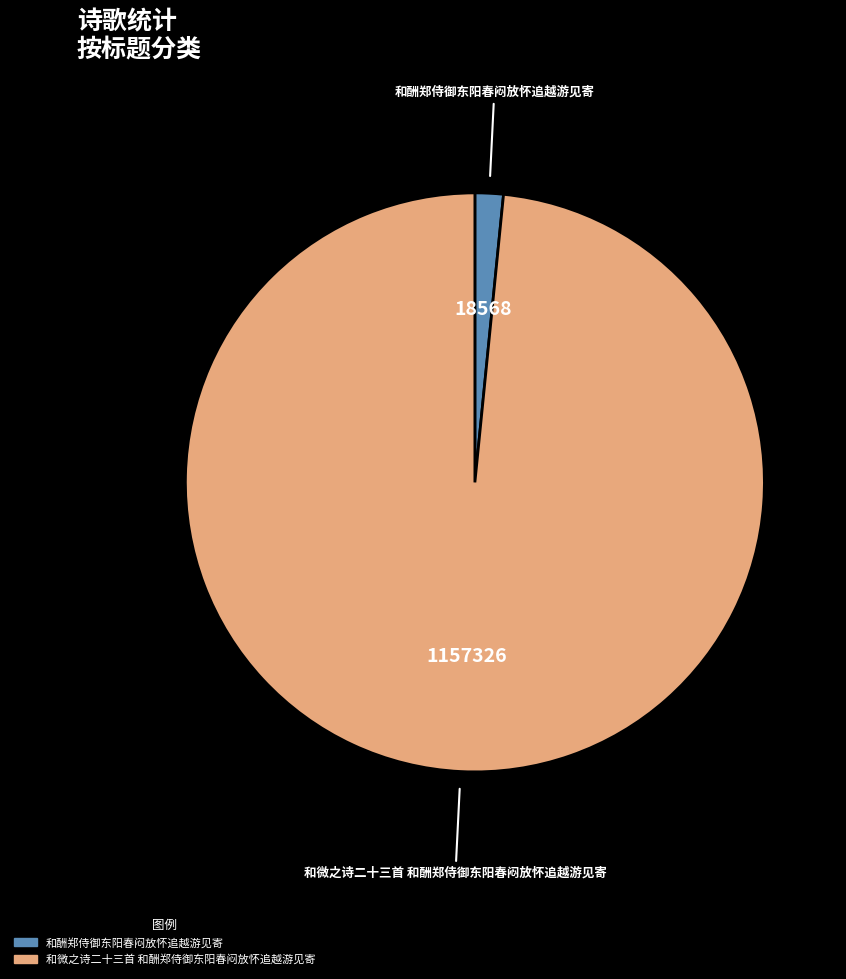

Rank the categories by value from lowest to highest.

和酬郑侍御东阳春闷放怀追越游见寄, 和微之诗二十三首 和酬郑侍御东阳春闷放怀追越游见寄